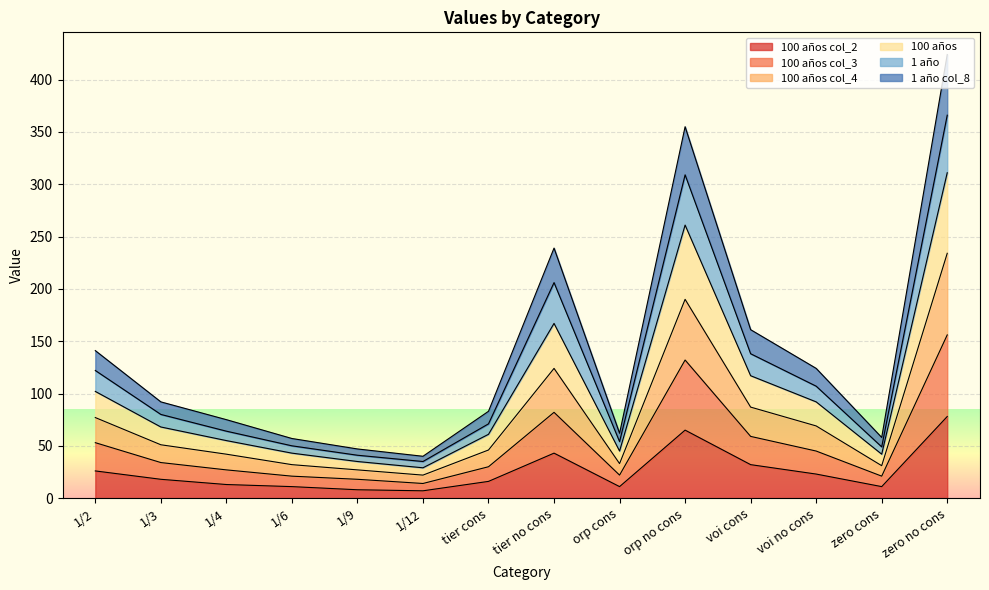

What position from the right is voi no cons?

3